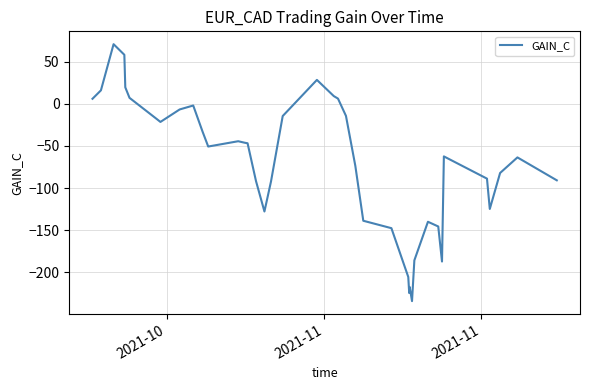

What is the smallest value displayed?

-234.2